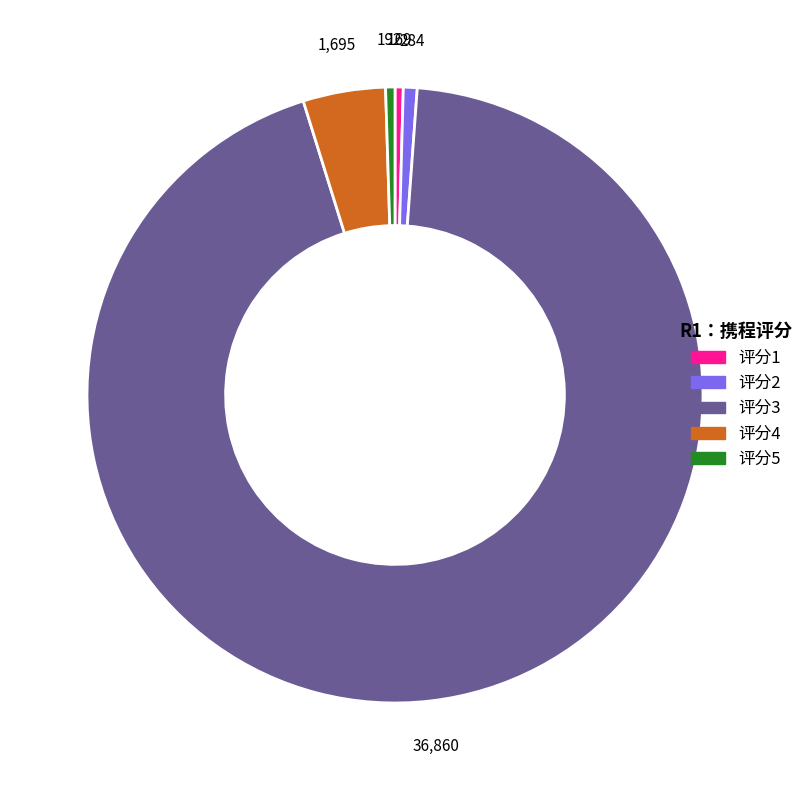

Is there any slice that represents more than half of the pie?

Yes